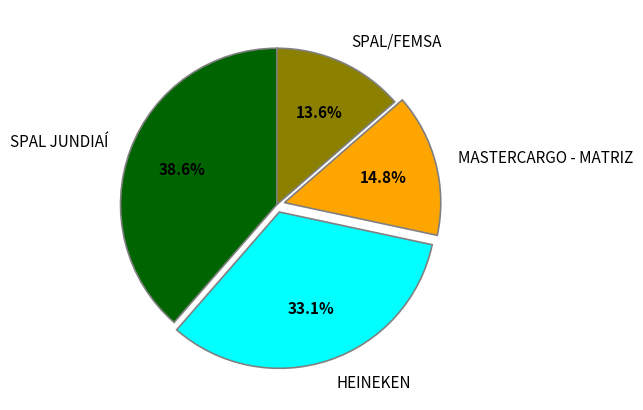

To the nearest percent, what percentage of the pie is SPAL JUNDIAÍ?

39%